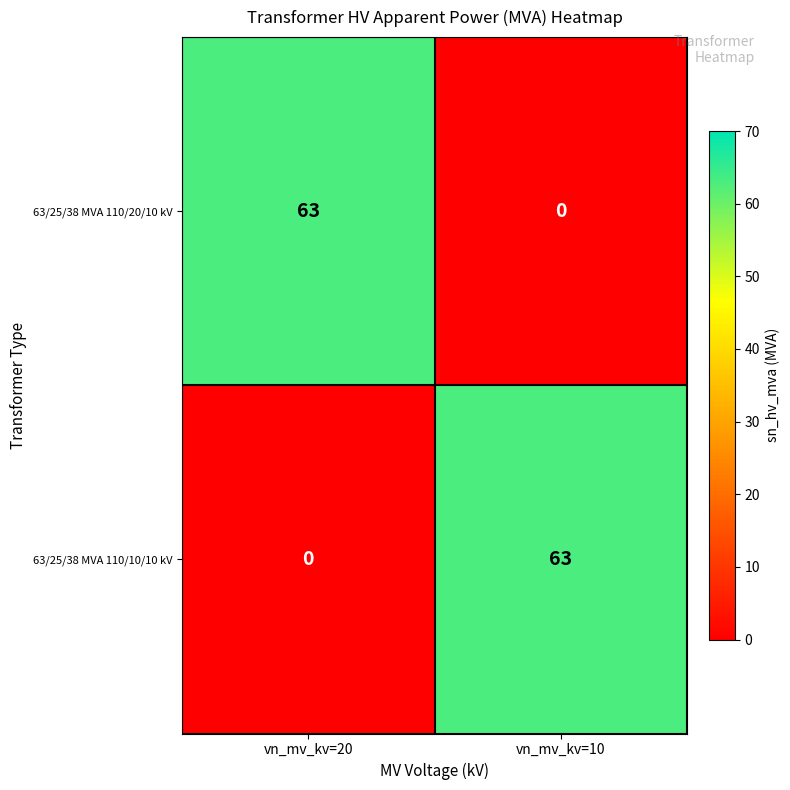

Rank the categories by 63/25/38 MVA 110/10/10 kV value from highest to lowest.

vn_mv_kv=10, vn_mv_kv=20